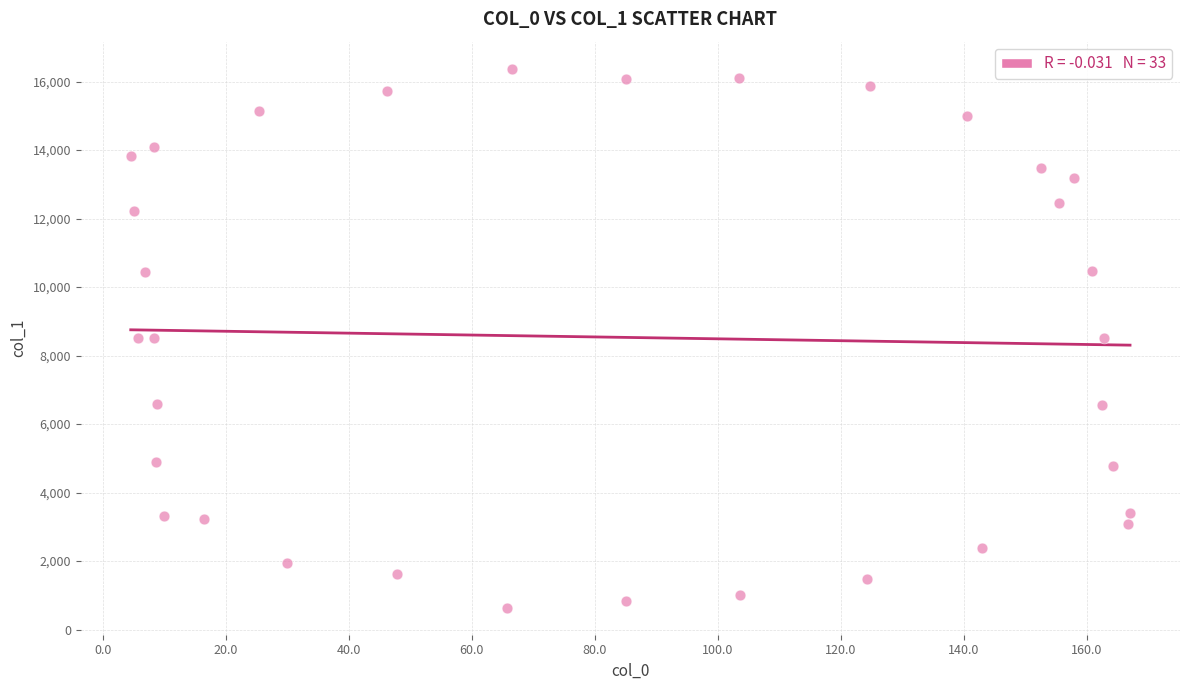

What is the range of X values (max minus min)?

162.5